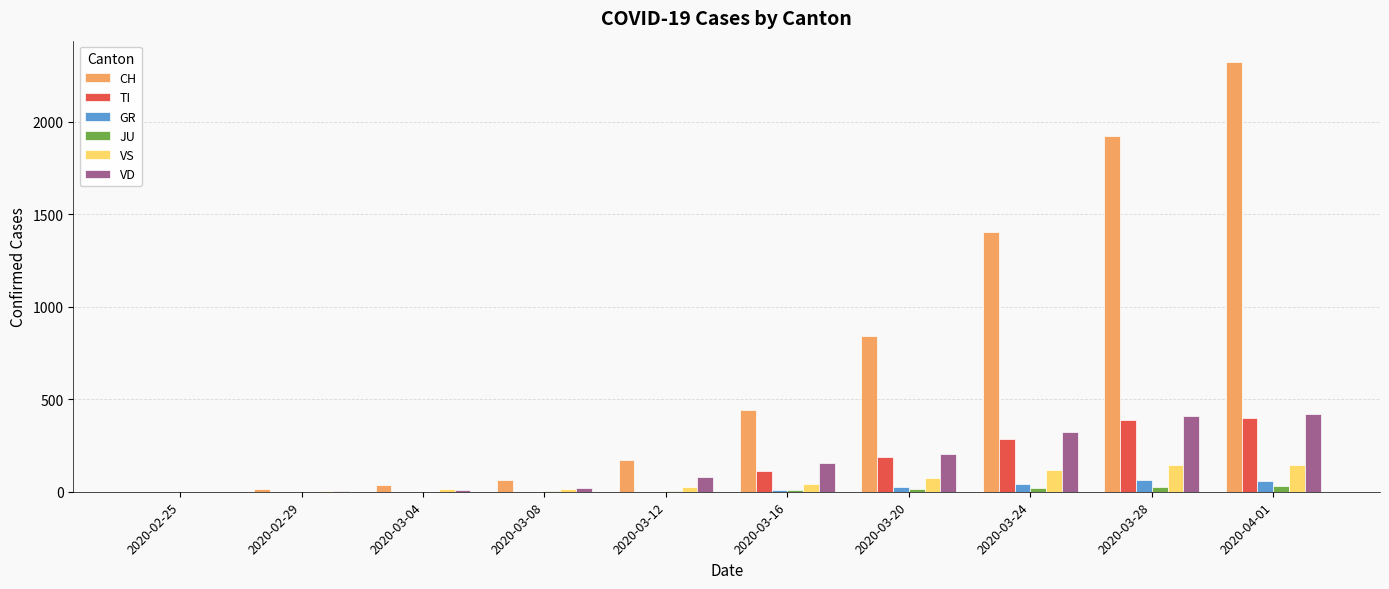

What are all the series names shown in the legend?

CH, TI, GR, JU, VS, VD